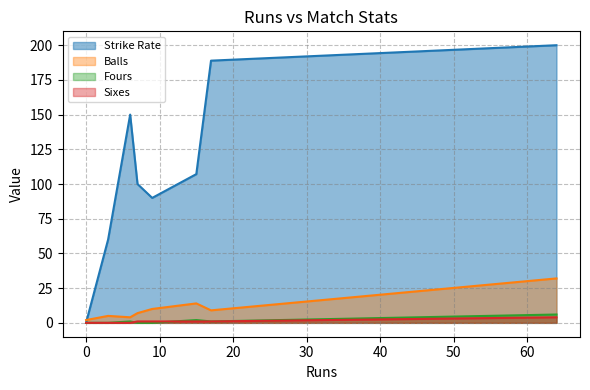

True or false: Balls has a value of 11.8 at 7.

False